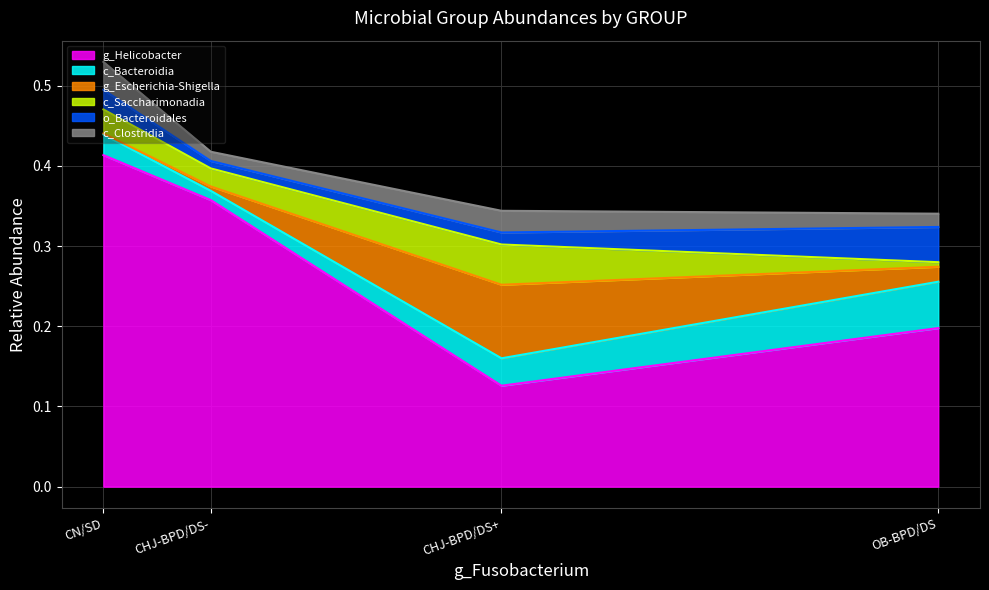

Which series has the widest spread of values?

g_Helicobacter